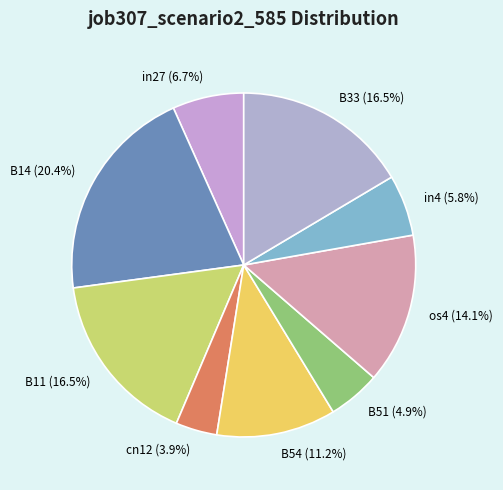

Combined, do B33 and B11 account for over 50%?

No